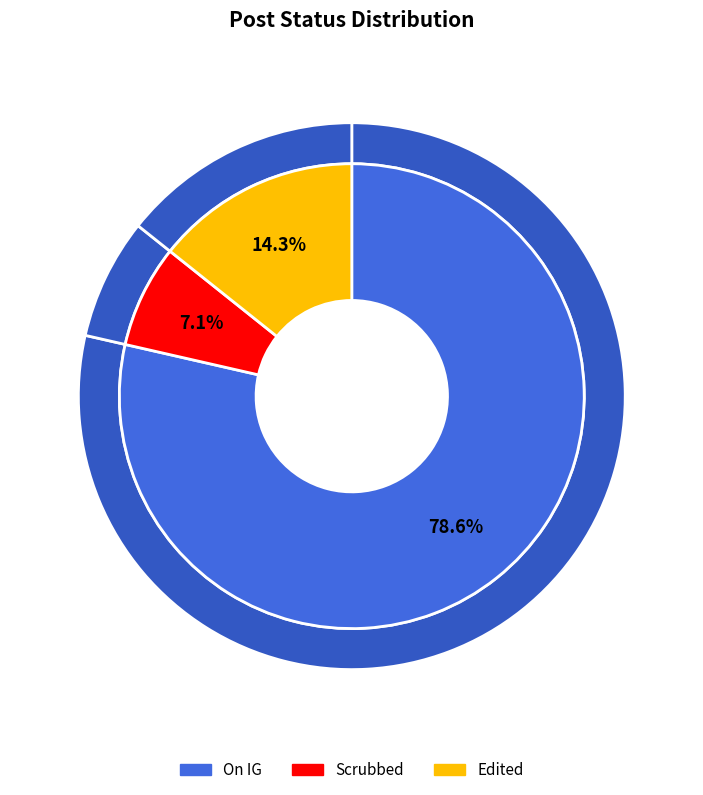

Combined, do Scrubbed and On IG account for over 50%?

Yes